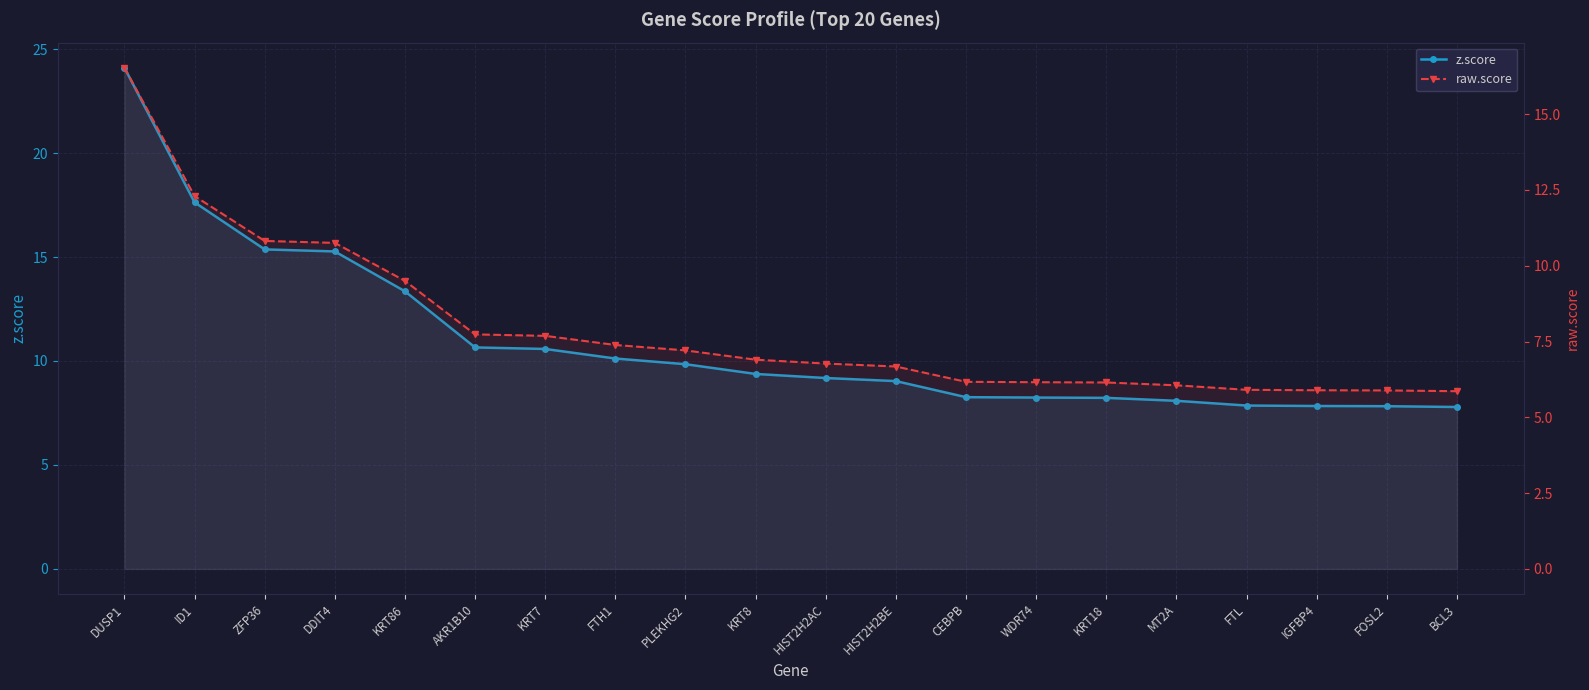

What is the total value across all series at KRT7?

18.3